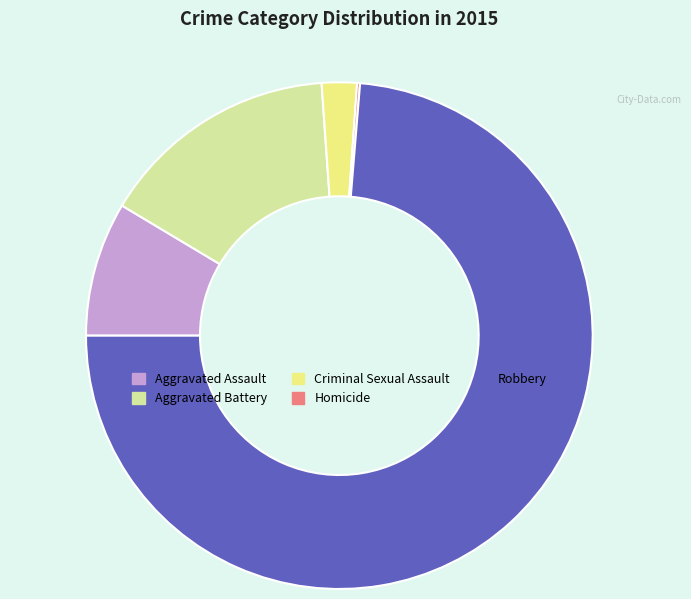

Which slice is the largest?

Robbery